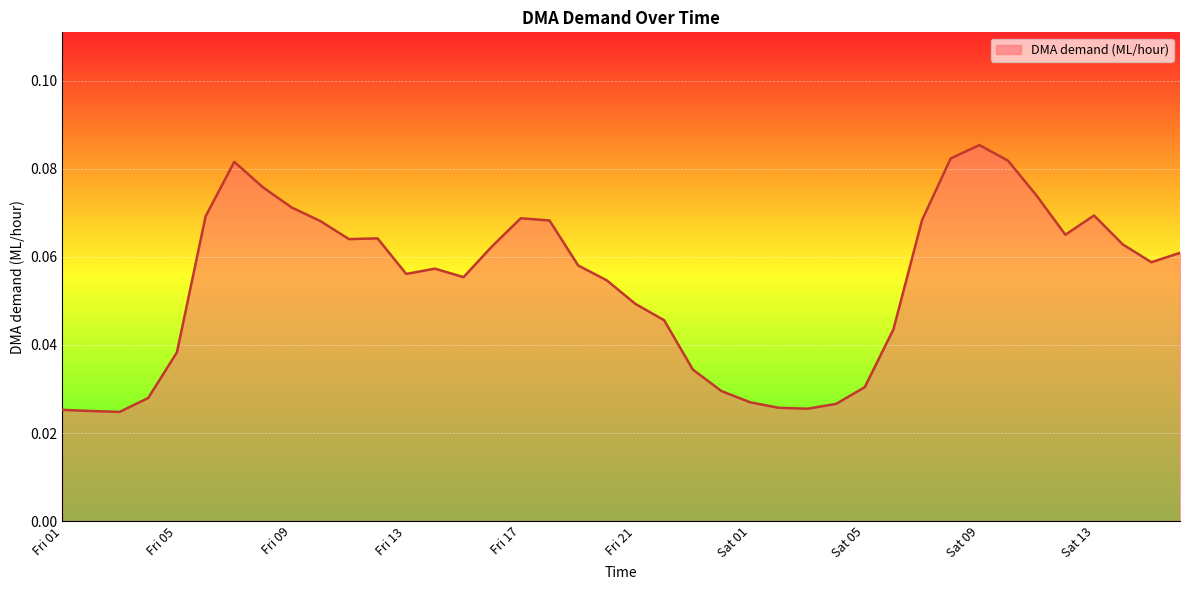

Does the chart have visible grid lines?

Yes